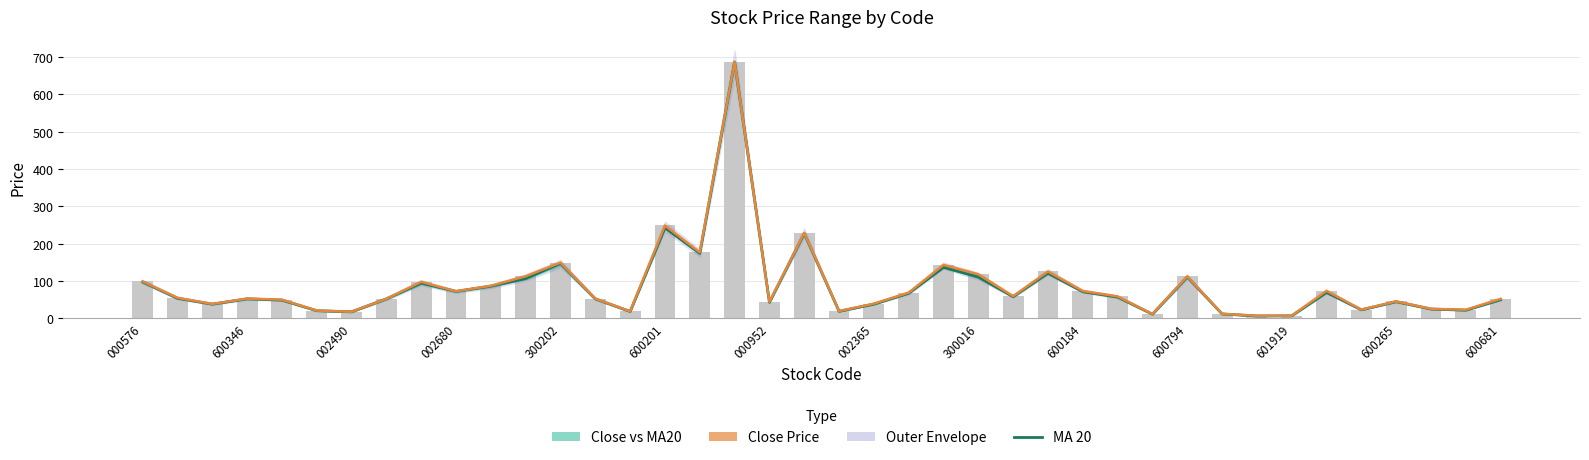

What is the approximate value of Close at 35?

23.1